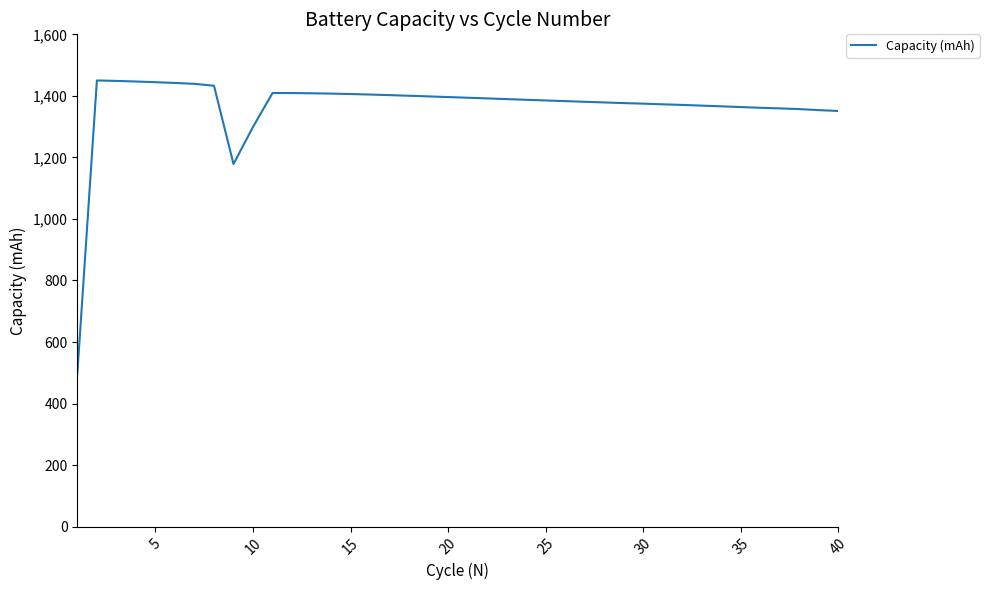

How many lines are shown in the chart?

1